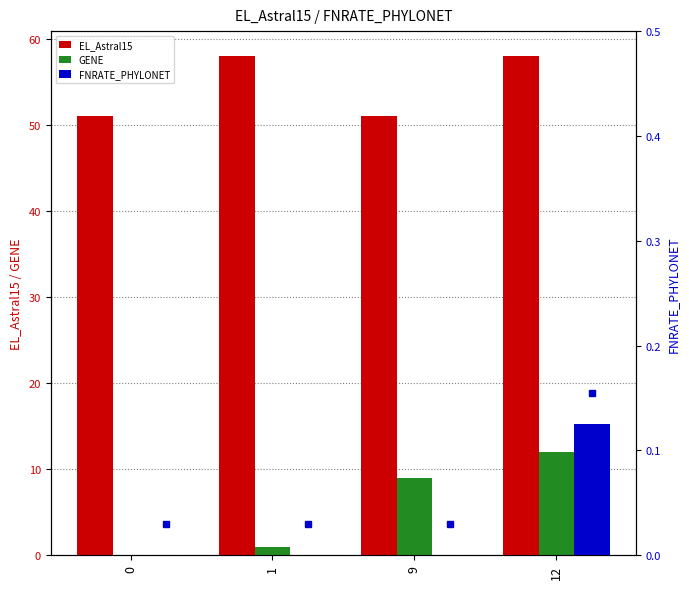

How many data points in EL_Astral15 are less than 58?

2